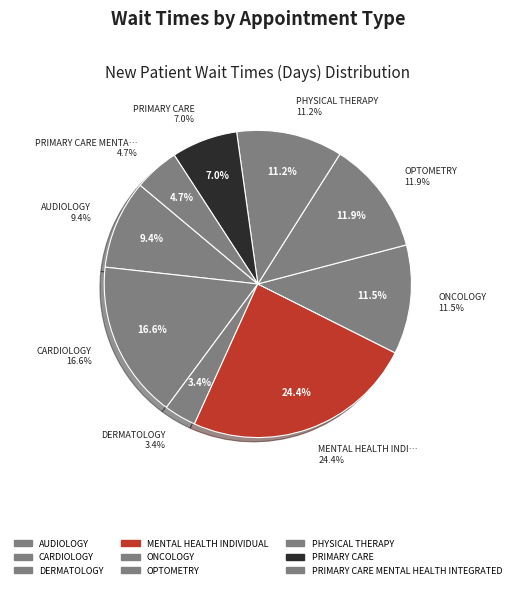

Which category has the biggest portion of the pie?

MENTAL HEALTH INDIVIDUAL